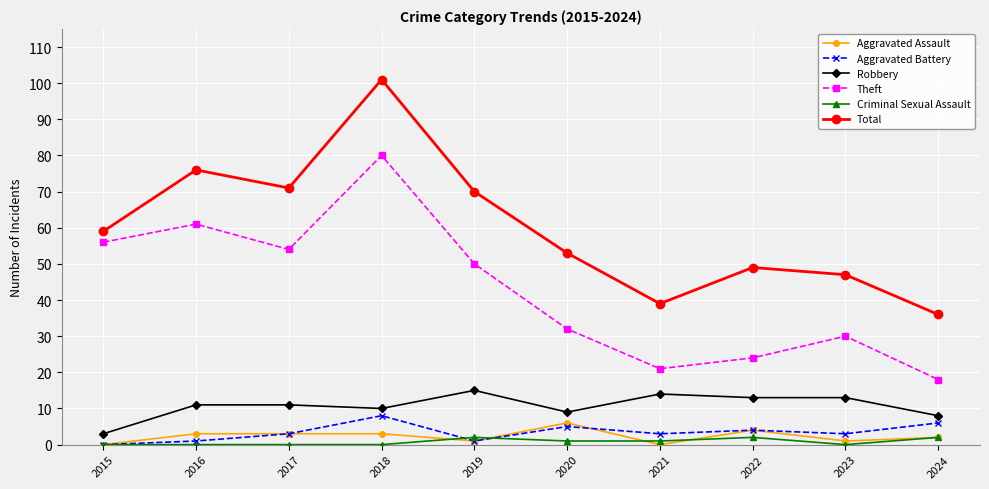

Rank the series by their maximum value, from highest to lowest.

Total, Theft, Robbery, Aggravated Battery, Aggravated Assault, Criminal Sexual Assault